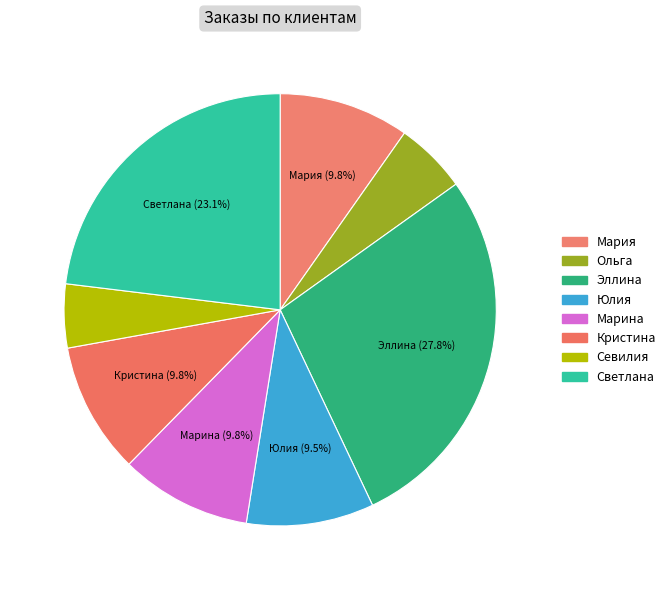

What is the change in value from Ольга to Светлана?

+25040